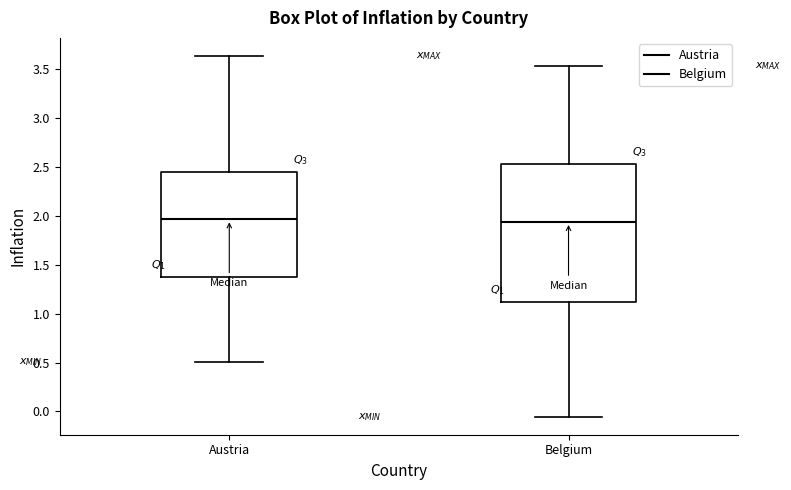

Reading left to right, read every box against the y-axis: the position of its median line, the range the box covers, and the ends of its whiskers. The values are not printed on the chart, so give them approximately, as read against the axis.

Austria: median 1.95, box 1.40 to 2.45, whiskers 0.50 to 3.65
Belgium: median 1.95, box 1.10 to 2.55, whiskers -0.05 to 3.55